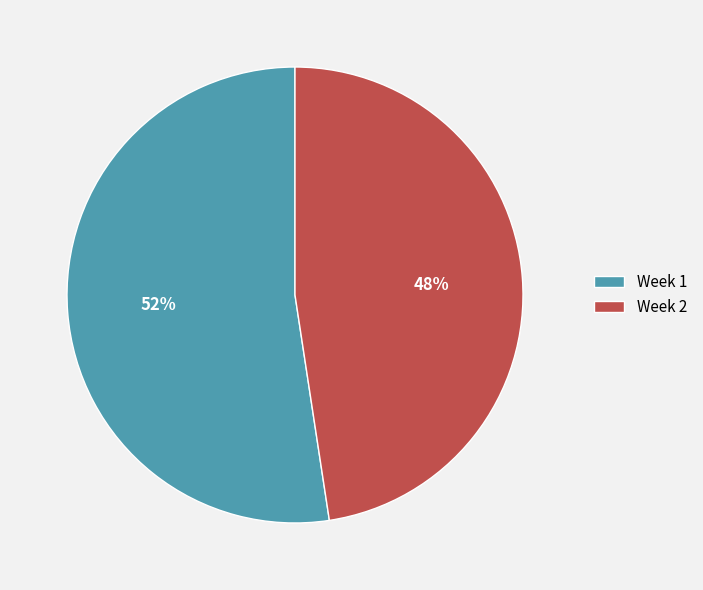

Combined, do Week 1 and Week 2 account for over 50%?

Yes